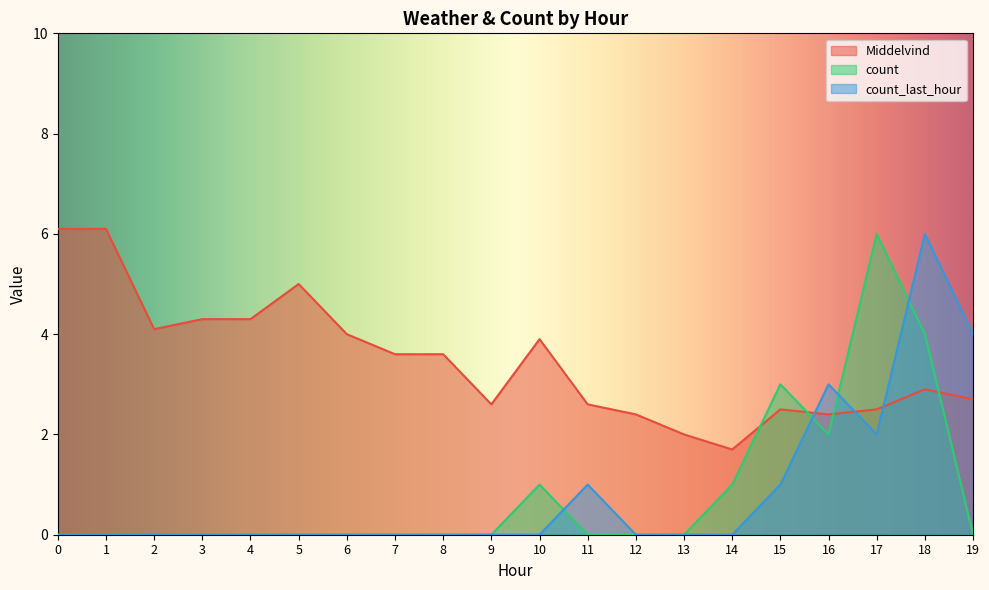

How many times do count_last_hour and Middelvind cross each other?

3